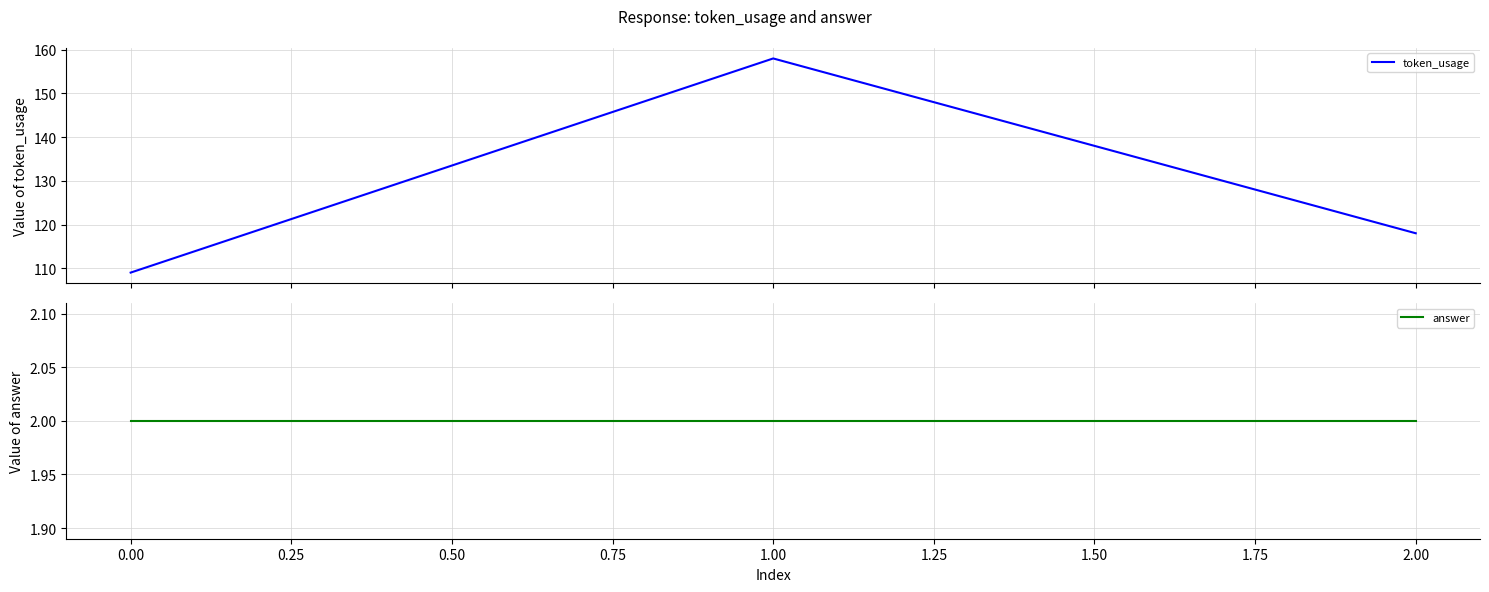

How many data points in token_usage are less than 118?

1